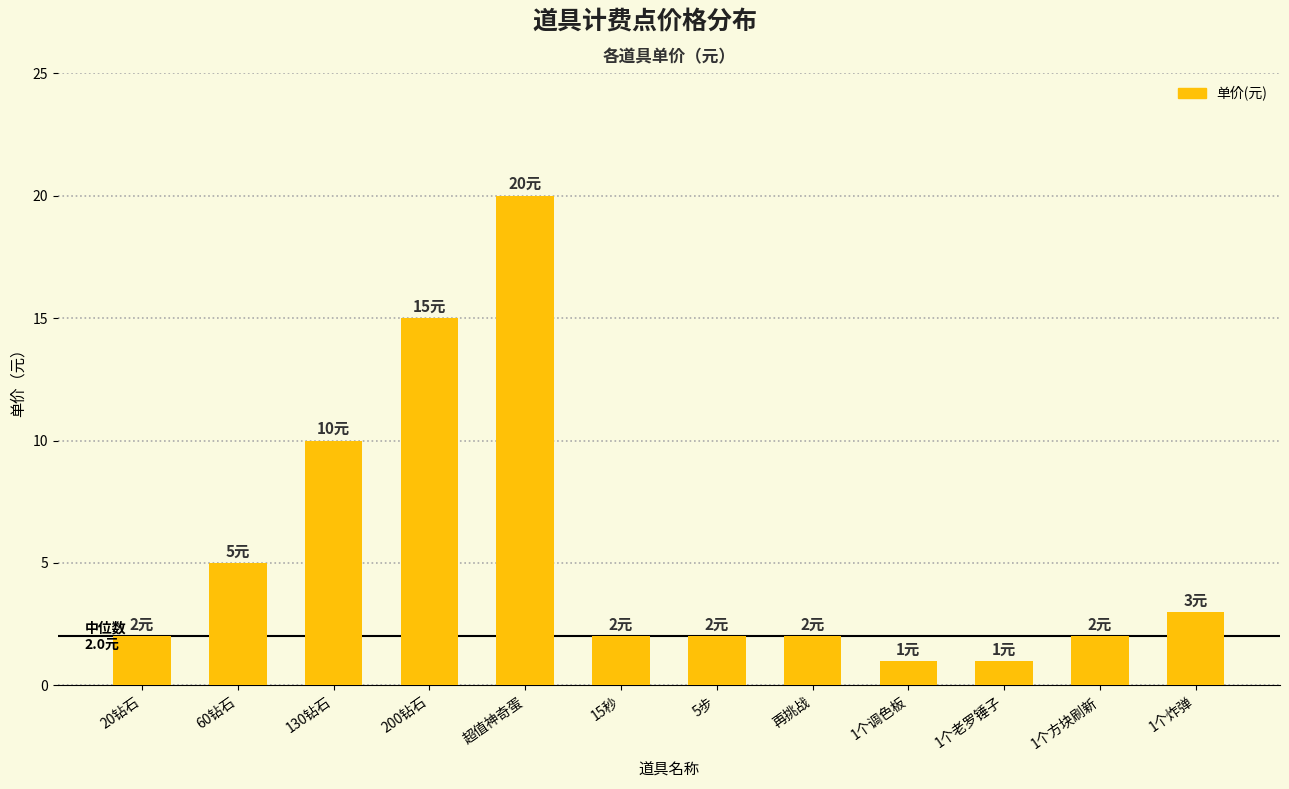

What is the label of the 12th bar from the left?

1个炸弹